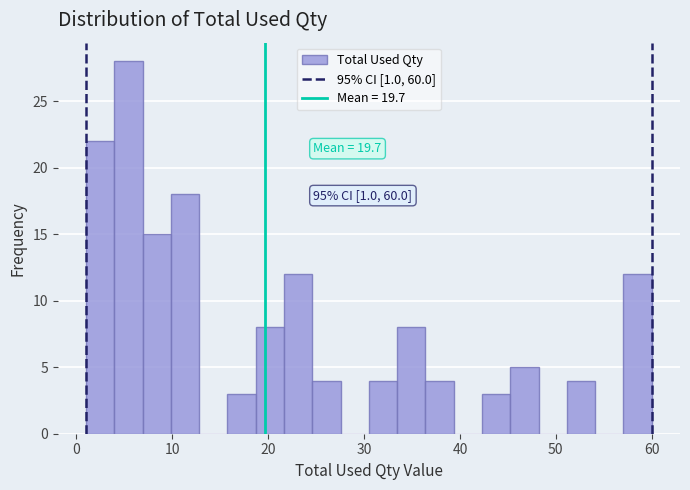

Around what value on the x-axis is the tallest bar? Give the approximate position of its centre, as read against the axis.

5